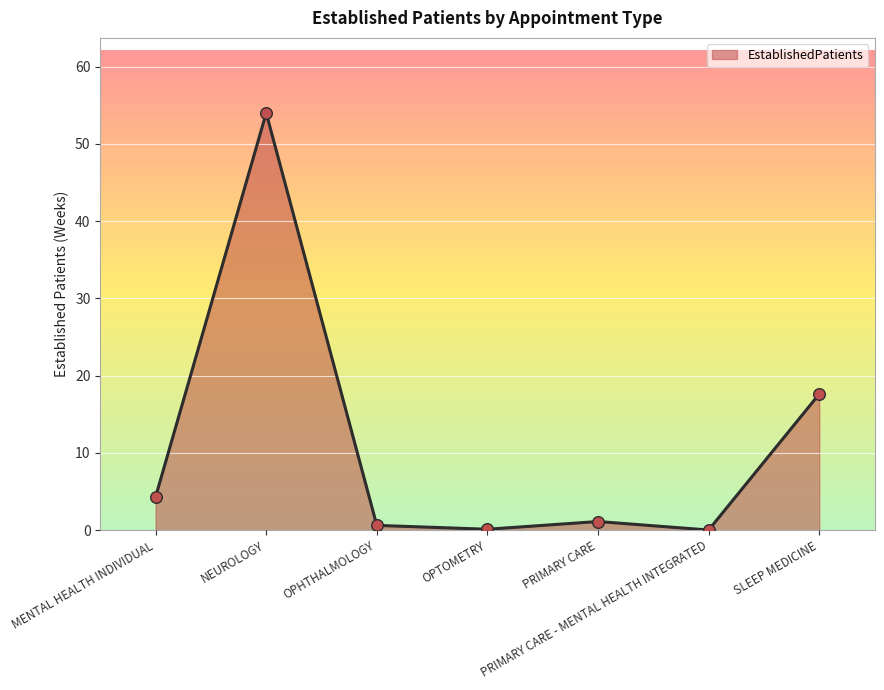

What is the change in value from NEUROLOGY to PRIMARY CARE - MENTAL HEALTH INTEGRATED?

-54.0